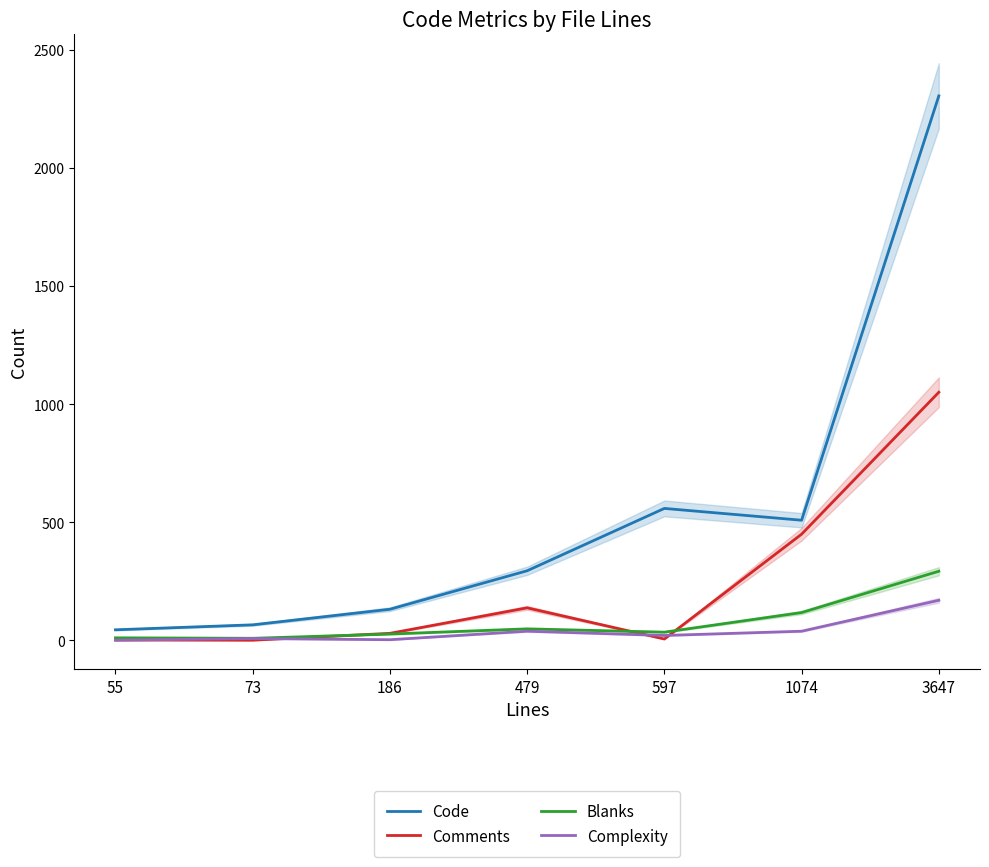

What is the difference between the Comments values at 3647 and 186?

1021